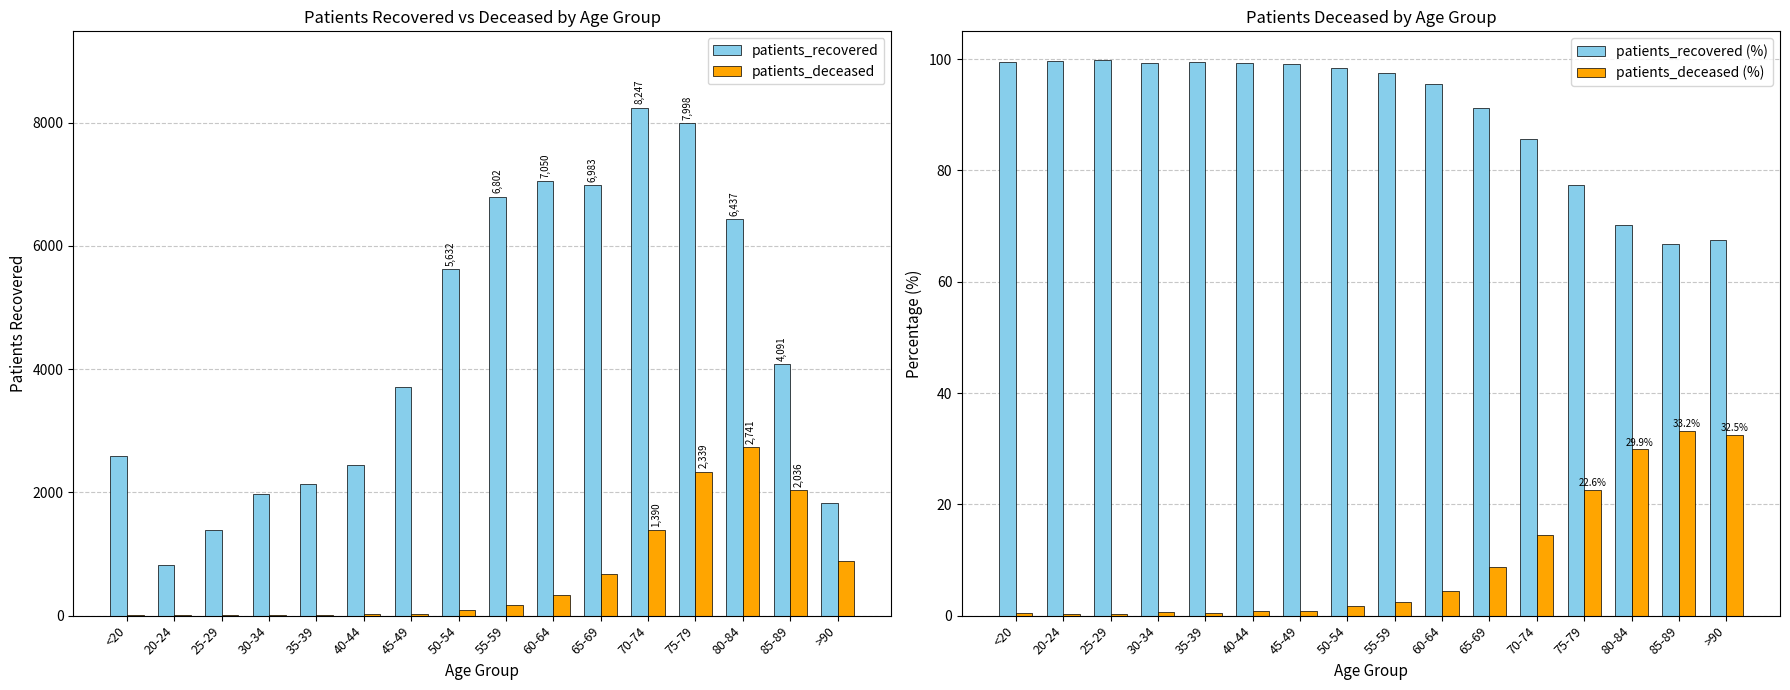

Count the number of categories in the chart.

16